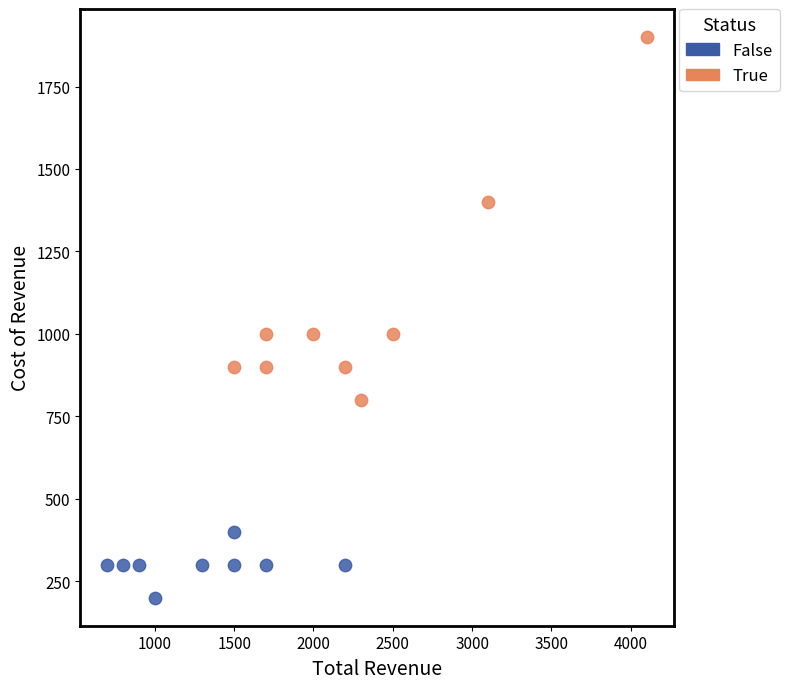

Which series reaches the maximum Y coordinate?

True